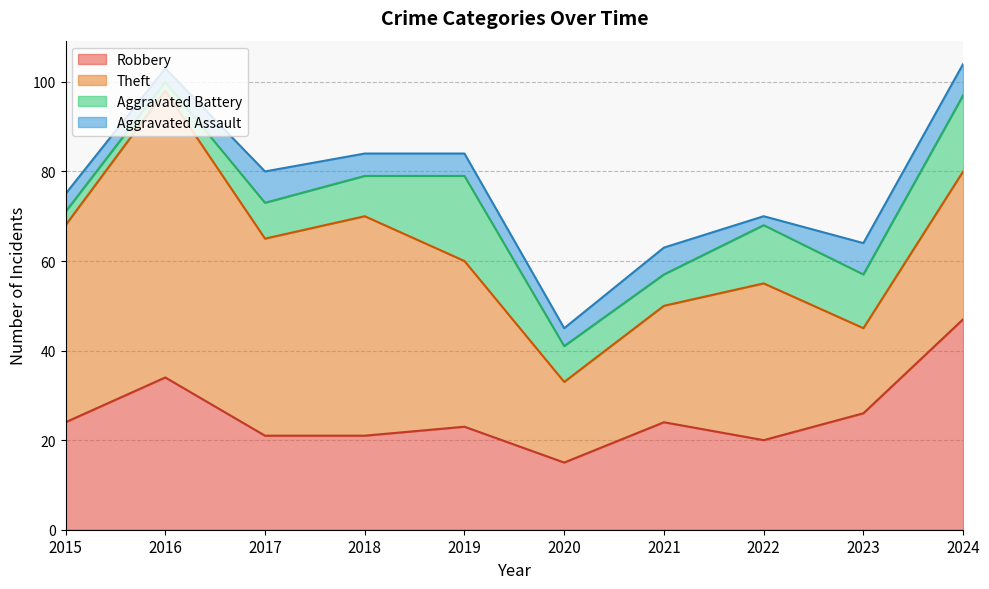

The Aggravated Battery series shows 13 at 2022. True or false?

True